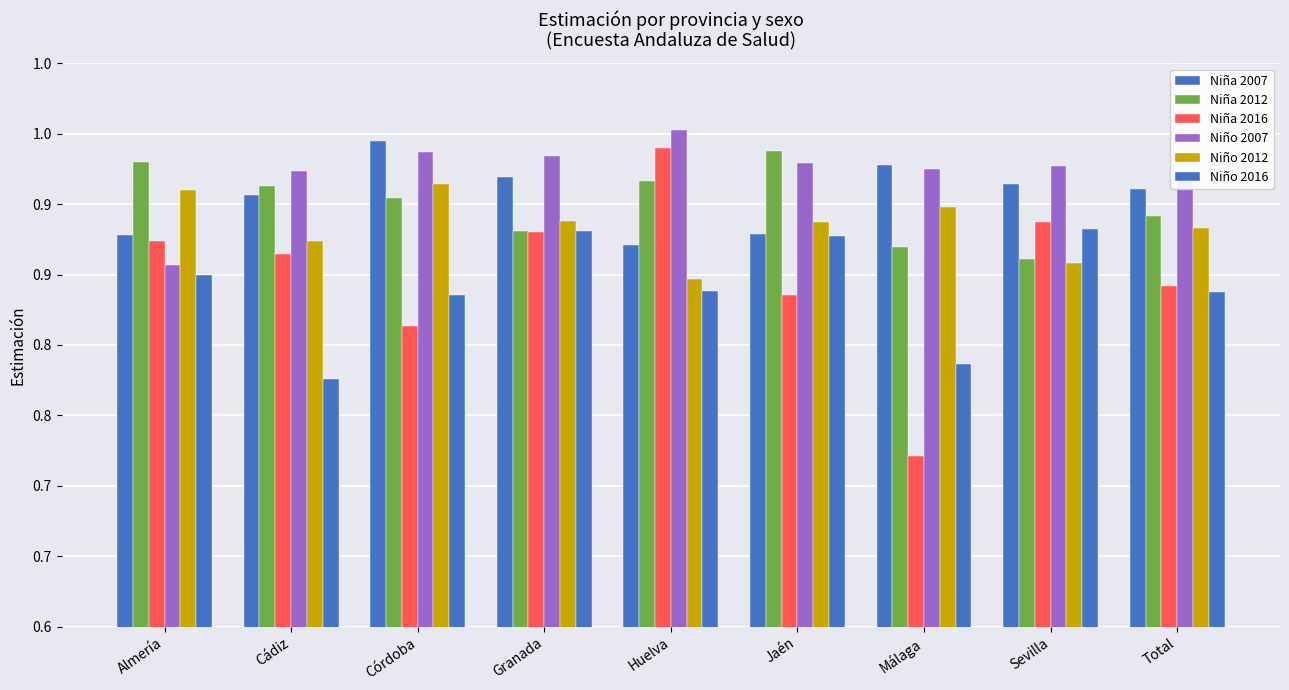

Are the bars horizontal?

No